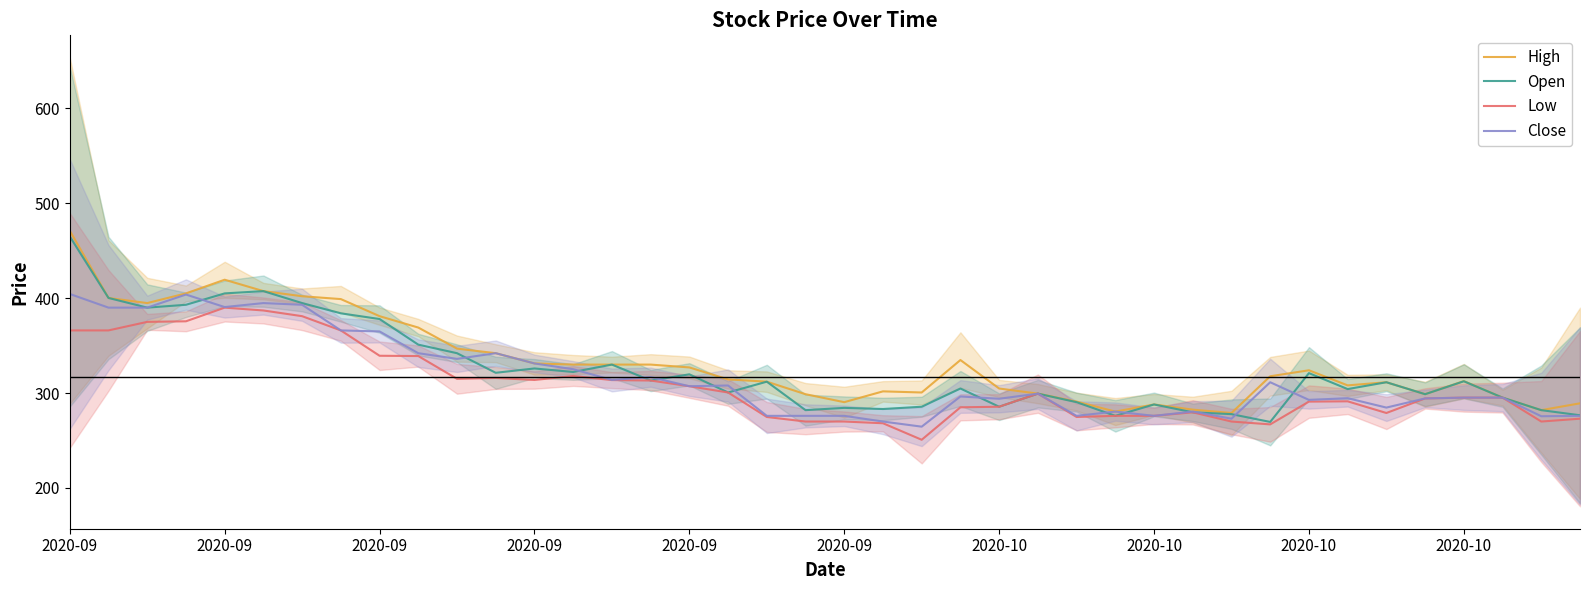

At which label does Close reach its peak?

2020-09